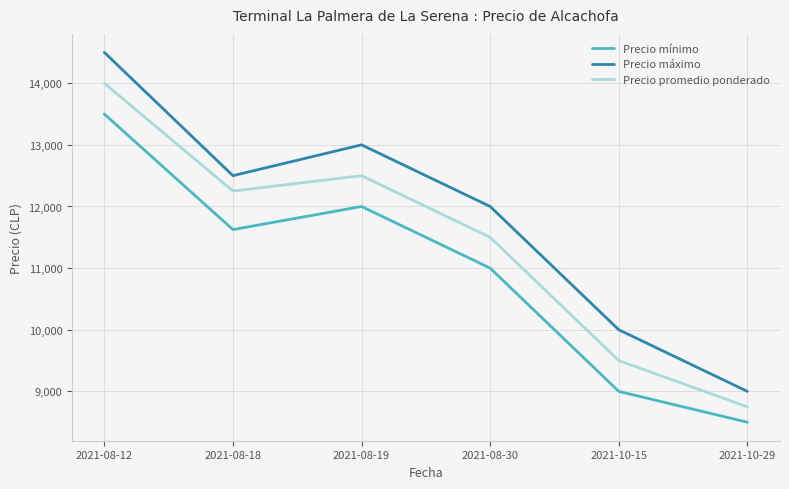

Where does the Precio mínimo series first go above 11625?

2021-08-12